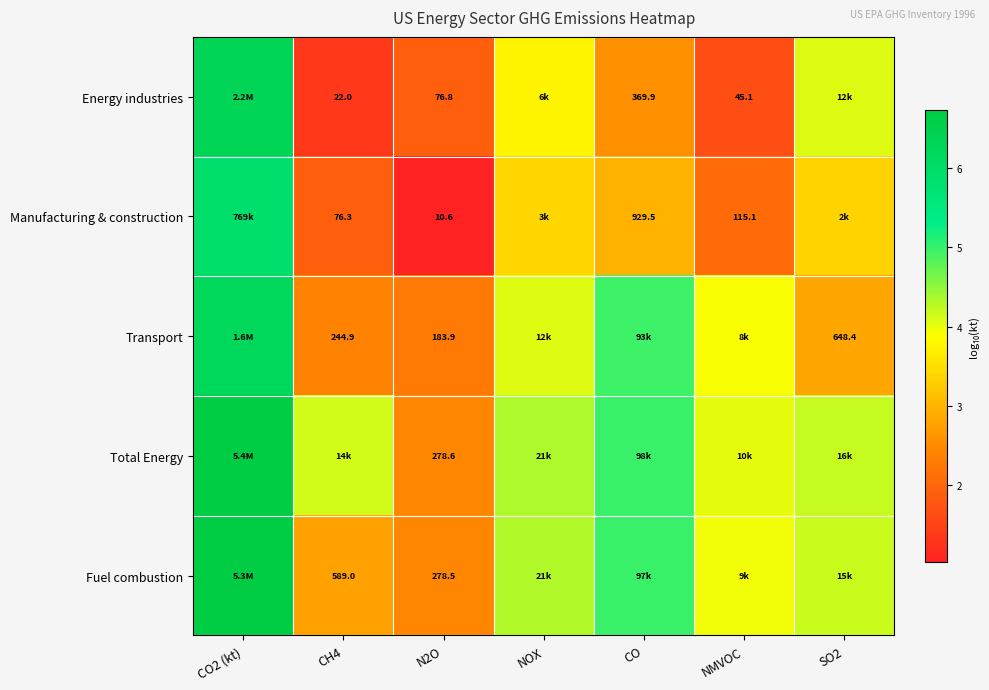

Is the value of Manufacturing & construction at CO greater than the value of Fuel combustion at CO2 (kt)?

No